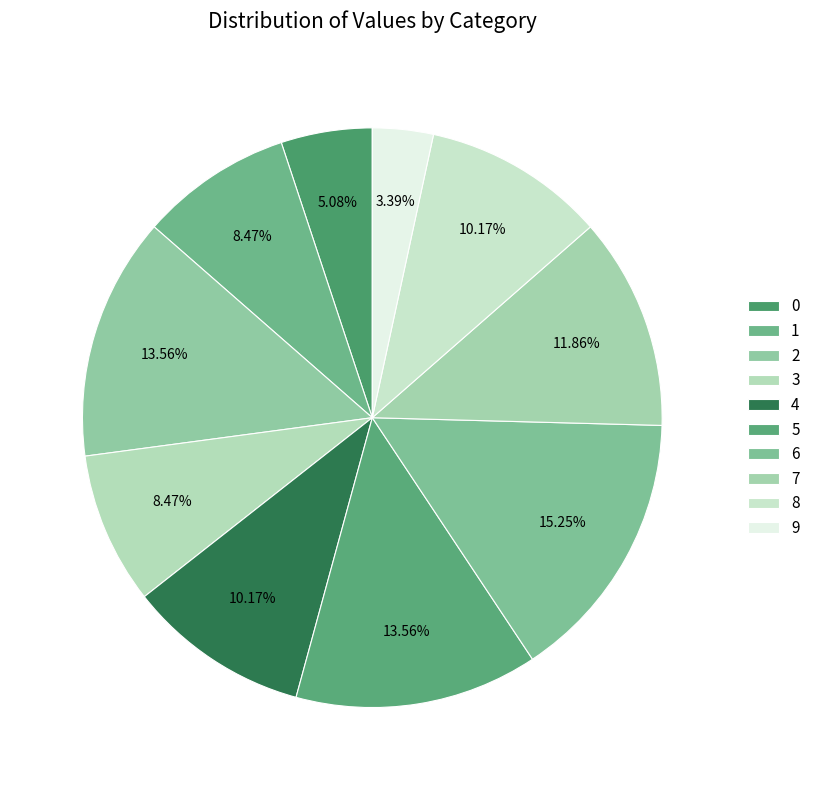

Count the number of slices in the pie.

10